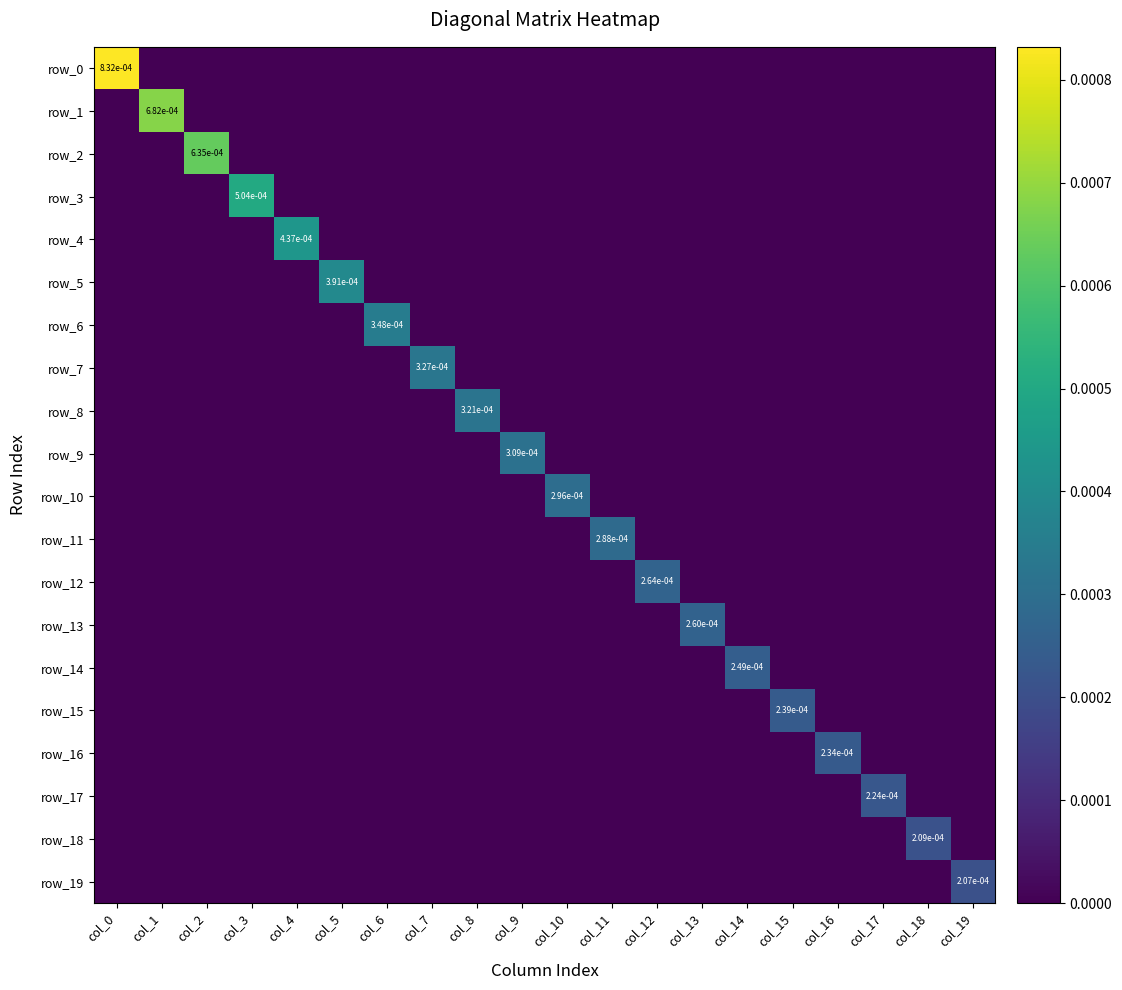

Which series has the widest spread of values?

row_0